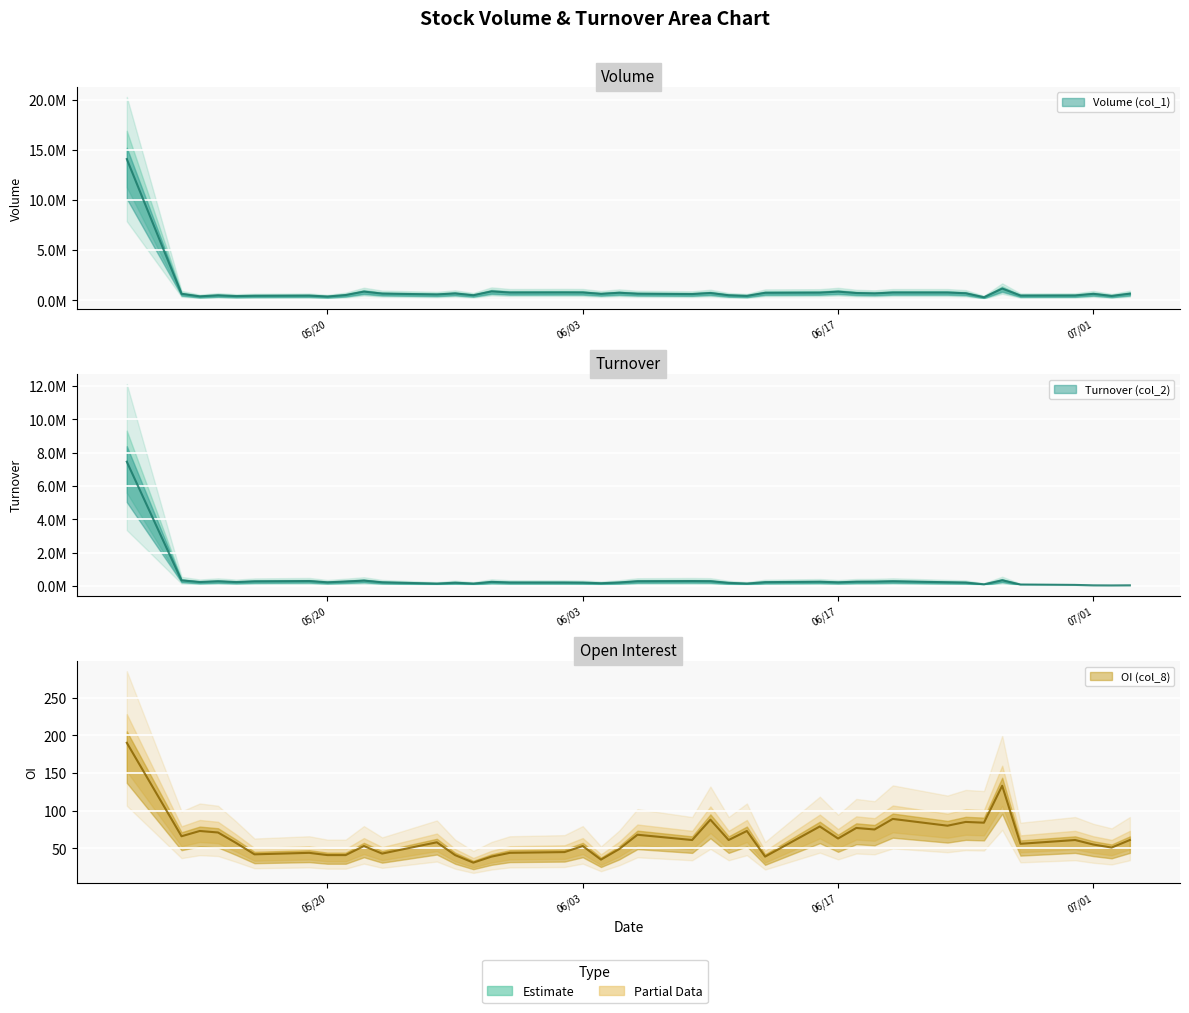

Reading right to left, transcribe all the data shown in this chart.

Volume (col_1): 675000	449000	658000	497000	488000	1181000	321000	715000	788000	789000	700000	739000	875000	779000	762000	454000	516000	742000	635000	669000	765000	655000	794000	798000	790000	903000	518000	699000	597000	682000	880000	537000	390000	483000	465000	433000	508000	407000	660000	14076000
Turnover (col_2): 43300	37380	41880	68580	90720	346960	103170	211070	227890	287340	265020	261010	223350	259940	233770	149450	193210	292210	299700	289440	215950	169800	206070	213310	215240	250820	147950	201830	147260	226460	327280	271760	224660	300990	282410	238810	286620	242000	340450	7462900
OI (col_8): 61	51	55	61	56	133	84	85	80	89	75	77	63	79	39	73	61	88	61	68	49	35	53	45	44	39	31	41	58	43	53	41	41	44	42	57	71	73	66	190